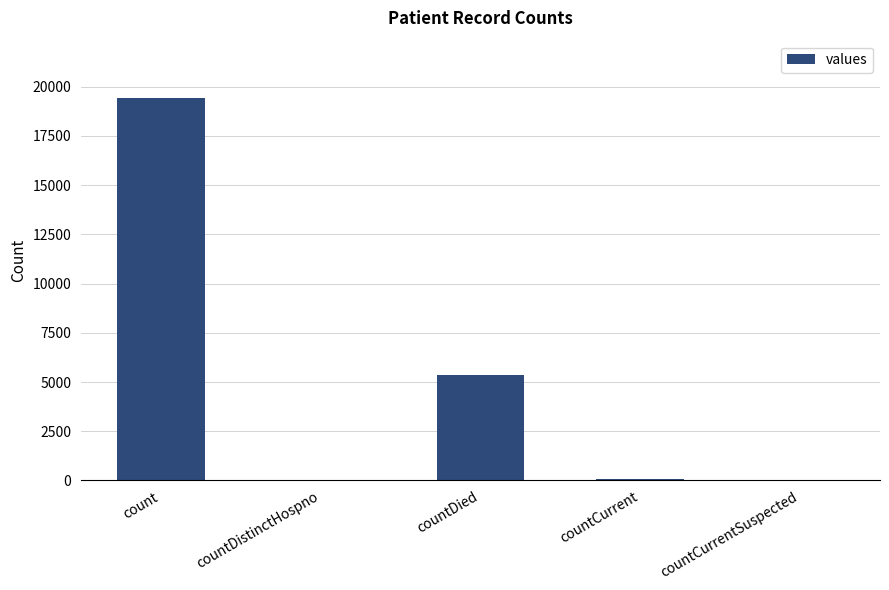

Where is the data nearest to the value 9710?

countDied